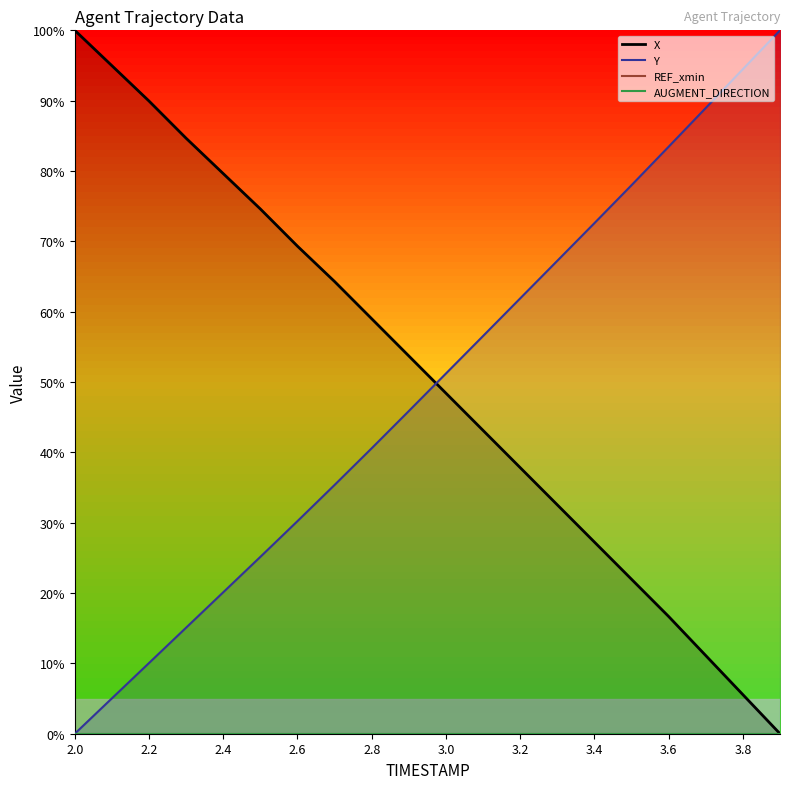

Reading right to left, transcribe all the data shown in this chart.

X: 3.9=0.0	3.8=5.6	3.7=11.1	3.6=16.7	3.5=22.0	3.4=27.2	3.3=32.5	3.2=37.8	3.1=43.1	3.0=48.4	2.9=53.7	2.8=59.0	2.7=64.3	2.6=69.3	2.5=74.6	2.4=79.6	2.3=84.7	2.2=89.9	2.1=95.0	2.0=100.0
Y: 3.9=100.0	3.8=94.5	3.7=89.0	3.6=83.5	3.5=78.0	3.4=72.6	3.3=67.2	3.2=61.9	3.1=56.5	3.0=51.2	2.9=45.9	2.8=40.6	2.7=35.4	2.6=30.2	2.5=25.1	2.4=20.1	2.3=15.1	2.2=10.1	2.1=5.0	2.0=0.0